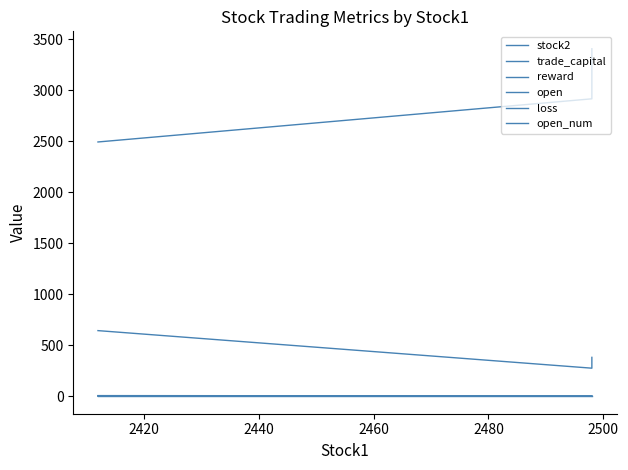

What is the approximate value of loss at 2440?

3.0